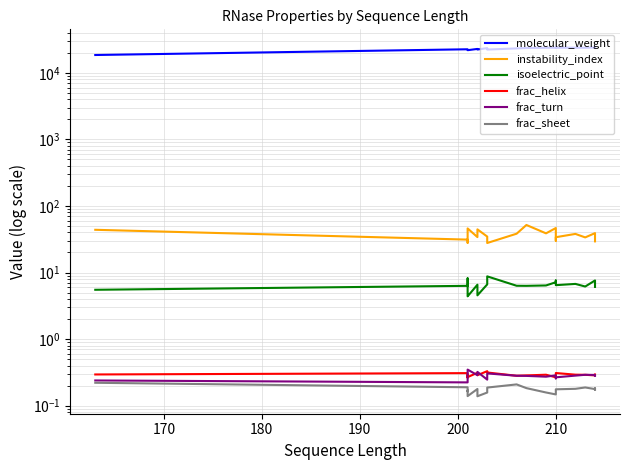

What is the smallest value displayed?

0.1